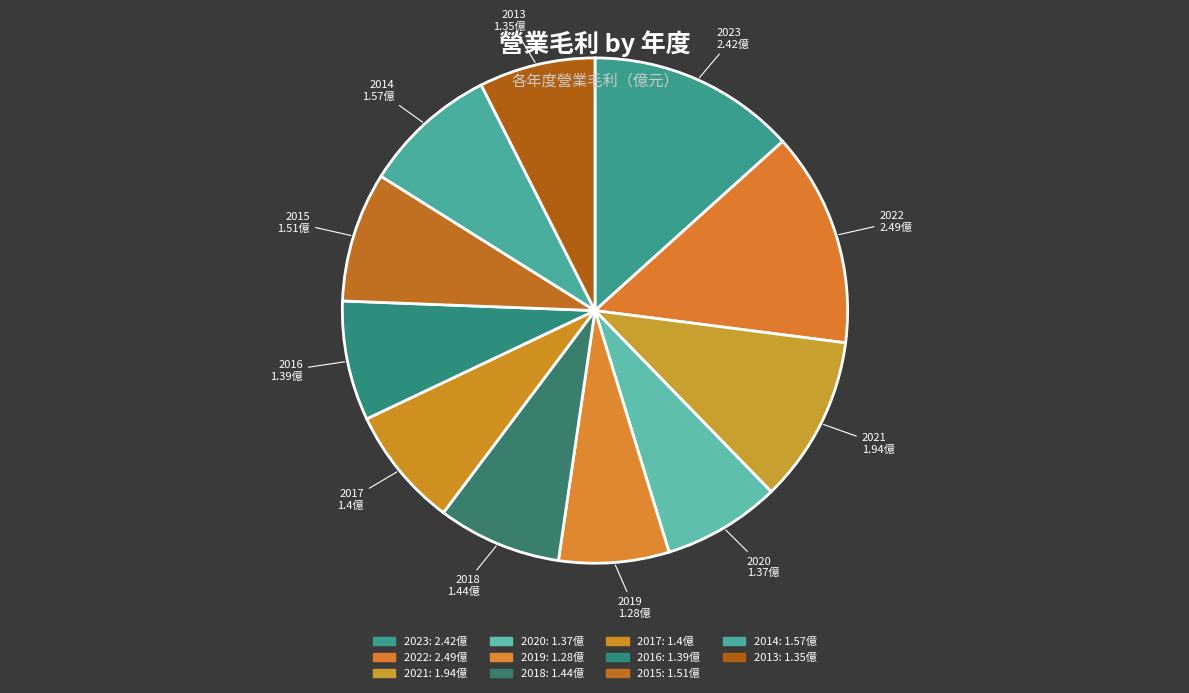

What percentage is the 2021 slice, to the nearest percent?

11%